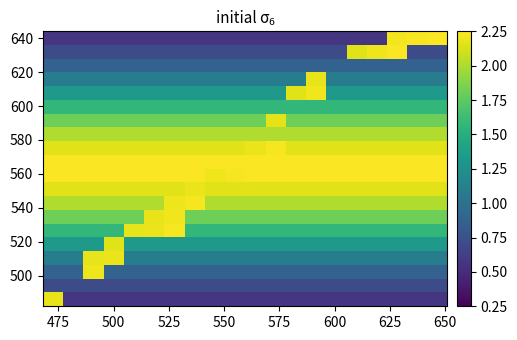

How many series are shown in this chart?

20